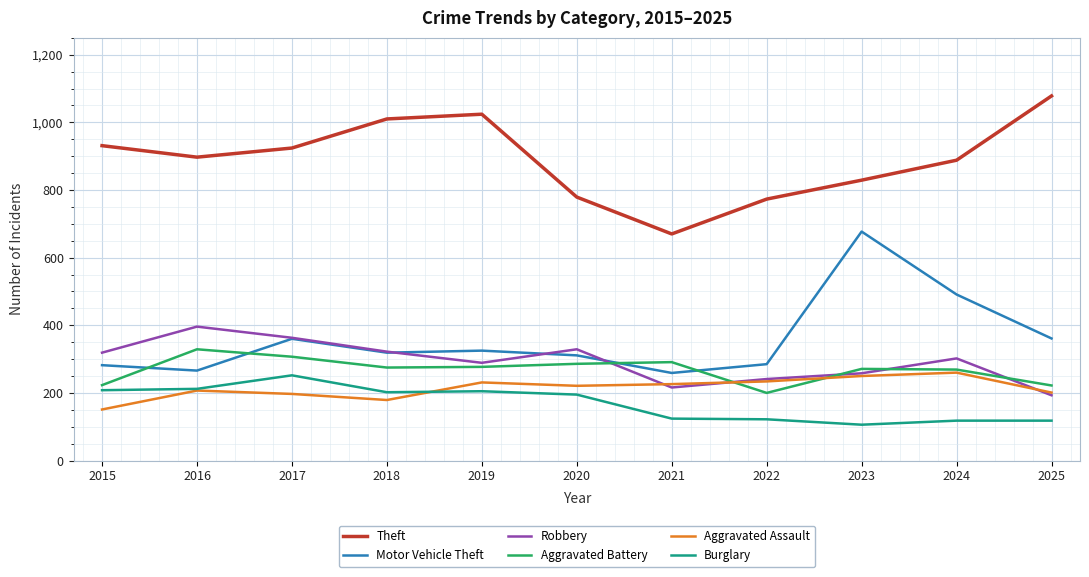

Between 2017 and 2018, which series saw the biggest shift?

Theft